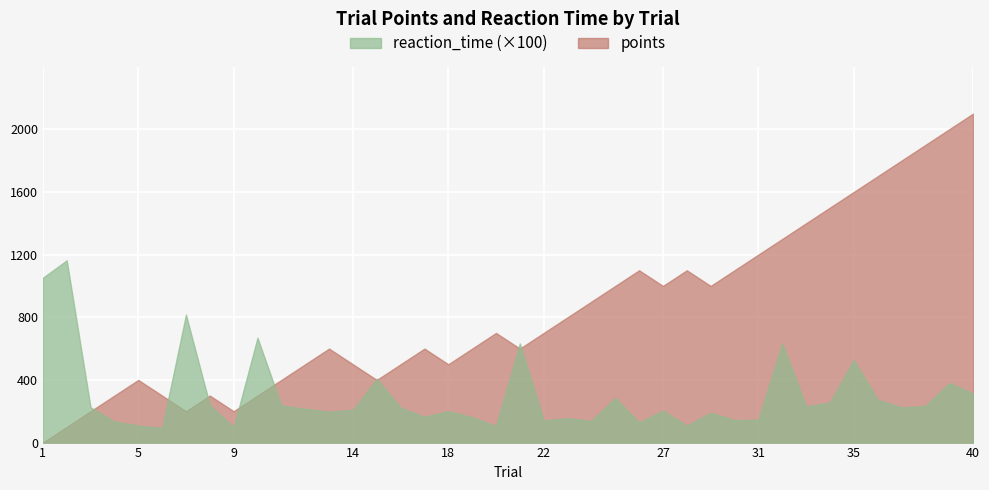

How many values in points are above zero?

39